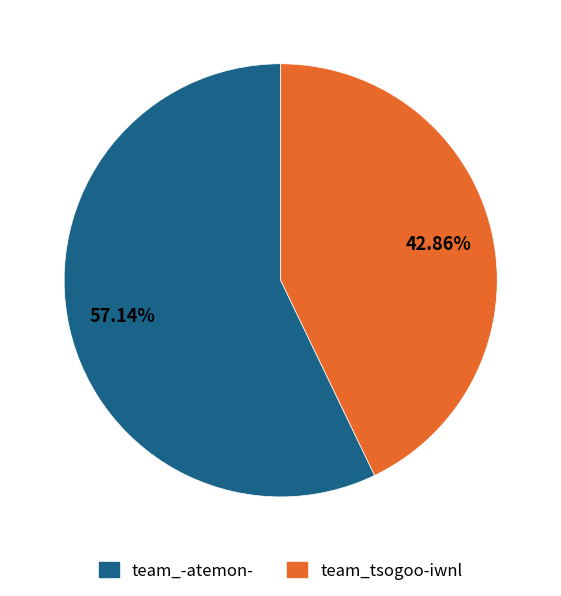

To the nearest percent, what portion does team_tsogoo-iwnl represent?

43%